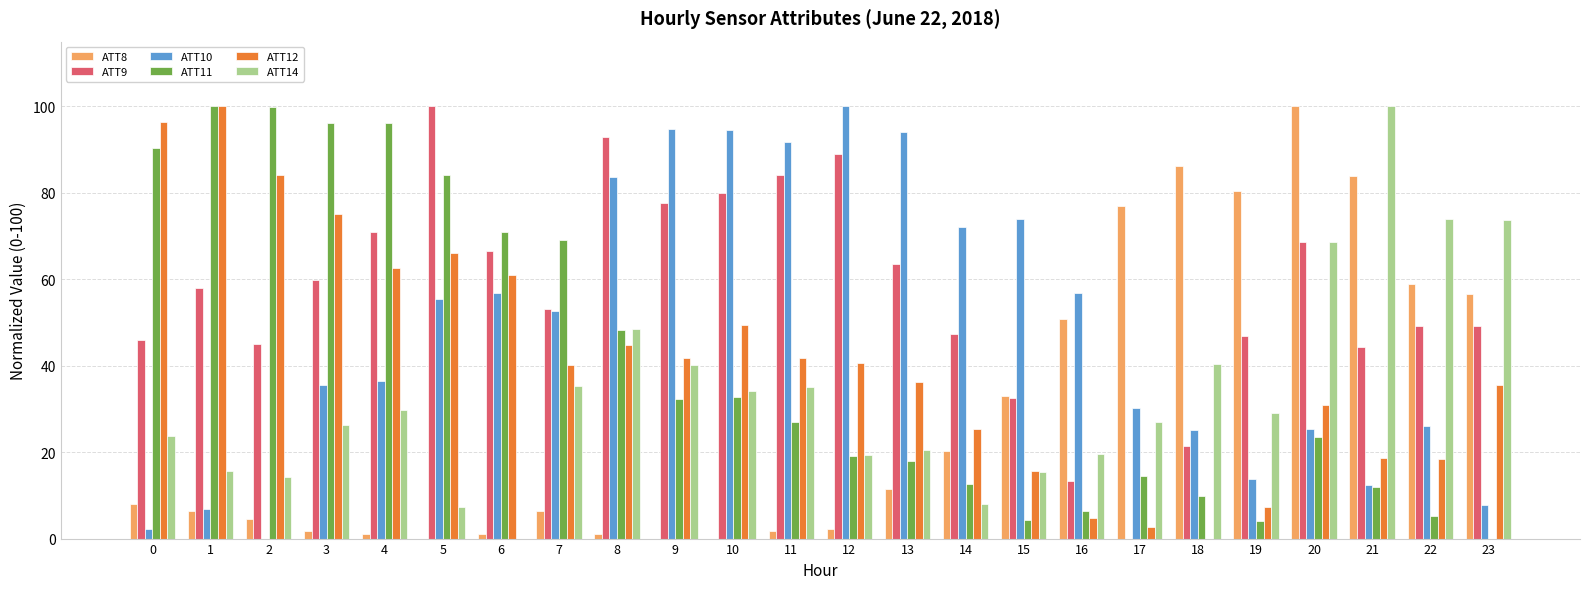

The value of ATT10 at 6 is 12.8. True or false?

False